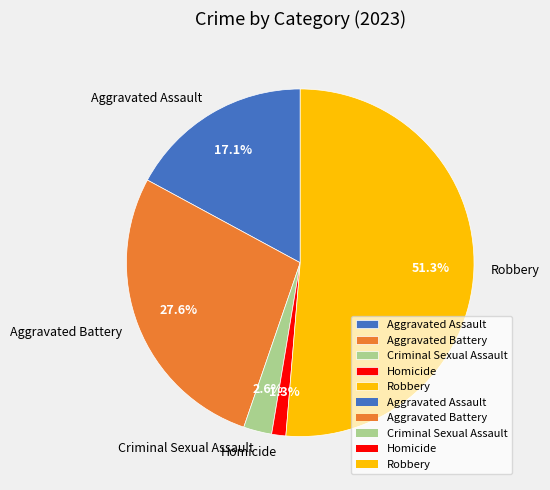

What percentage is the Aggravated Battery slice, to the nearest percent?

28%